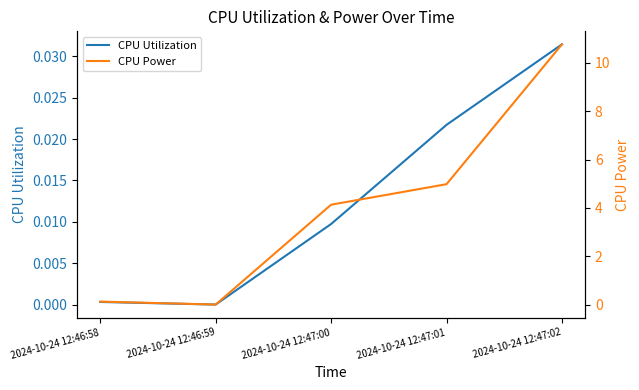

What is the label of the 5th point from the left?

2024-10-24 12:47:02